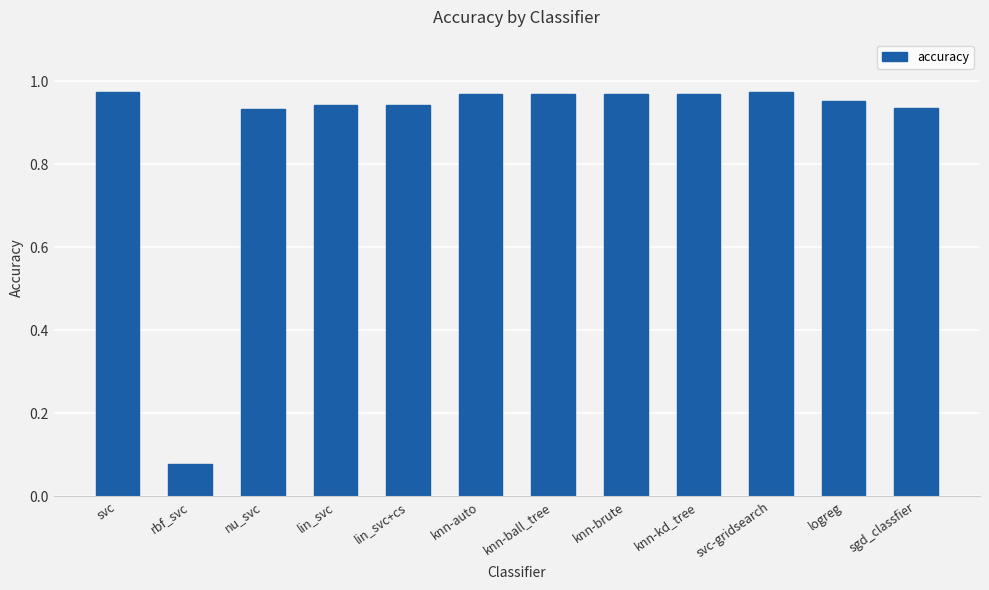

What is the sum of the values at lin_svc and svc-gridsearch?

1.9